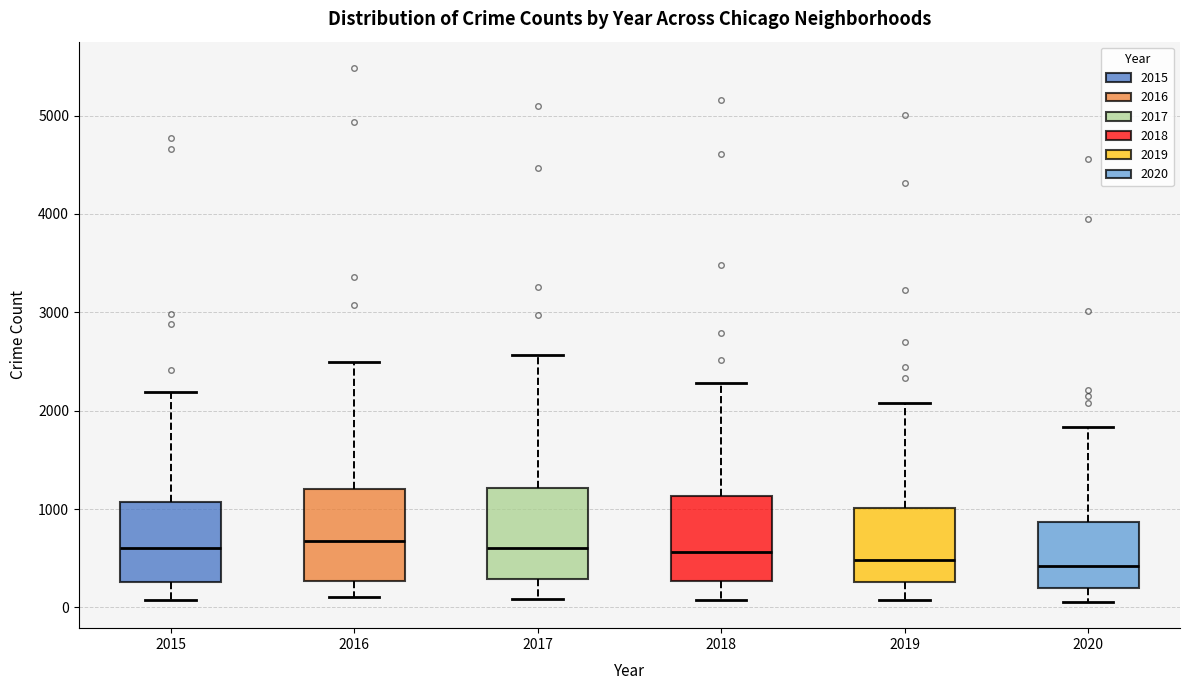

Reading left to right, transcribe this box plot: for each box, give where its median line is, the range the box spans, and where its two whiskers end, as read against the y-axis. The values are not printed on the chart, so give them approximately, as read against the axis.

2015: median 600, box 300 to 1100, whiskers 100 to 2200
2016: median 700, box 300 to 1200, whiskers 100 to 2500
2017: median 600, box 300 to 1200, whiskers 100 to 2600
2018: median 600, box 300 to 1100, whiskers 100 to 2300
2019: median 500, box 300 to 1000, whiskers 100 to 2100
2020: median 400, box 200 to 900, whiskers 100 to 1800